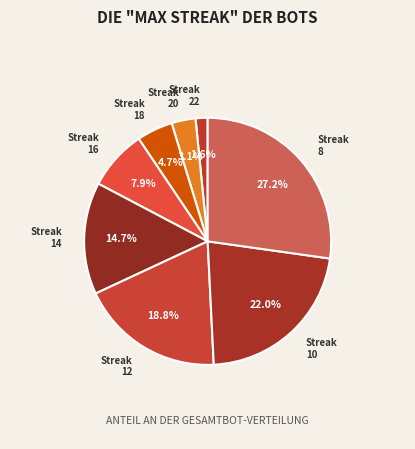

Approximately how many times larger is the value at Streak 14 compared to Streak 16?

1.9